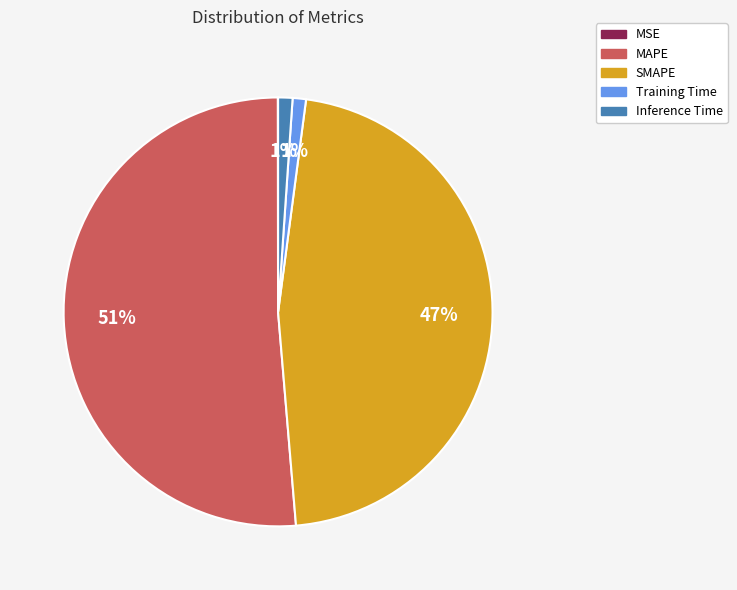

What is the majority slice?

MAPE